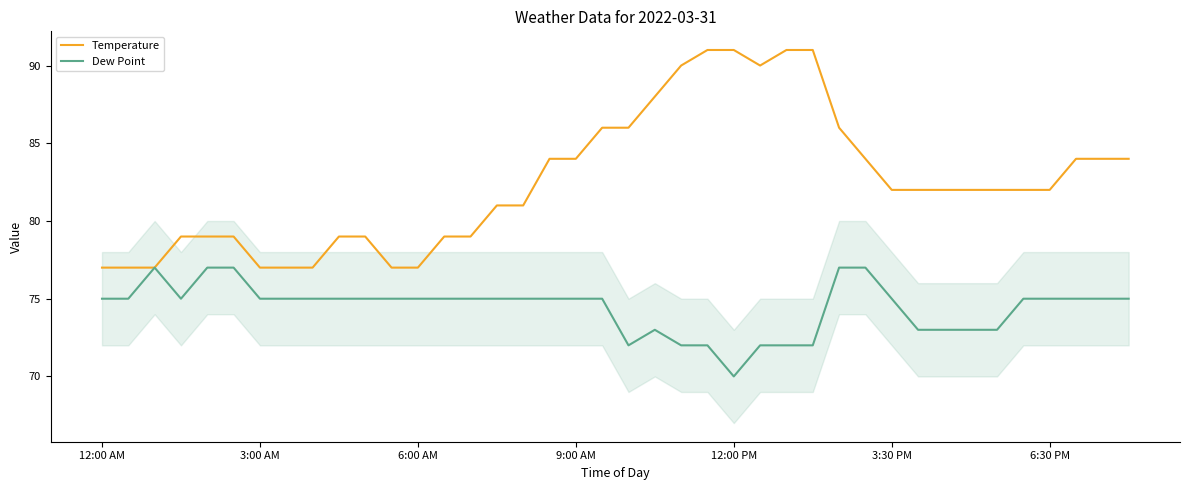

What is the difference between the second highest and minimum values in the Temperature series?

14